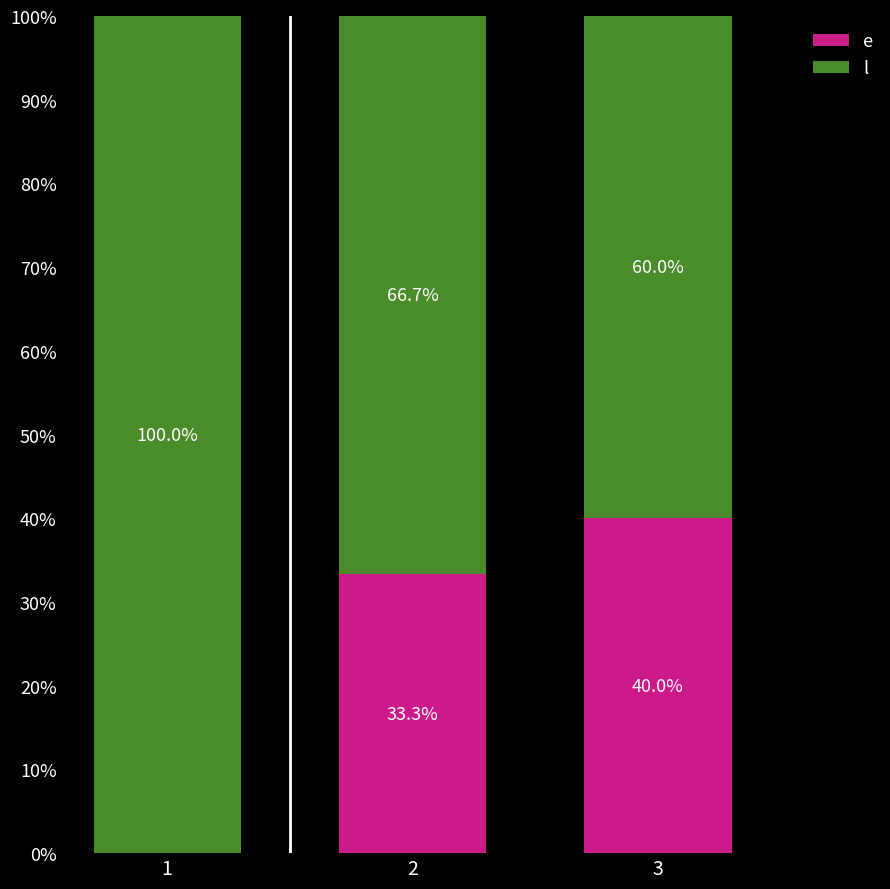

What is the total value across all series at 2?

100.0